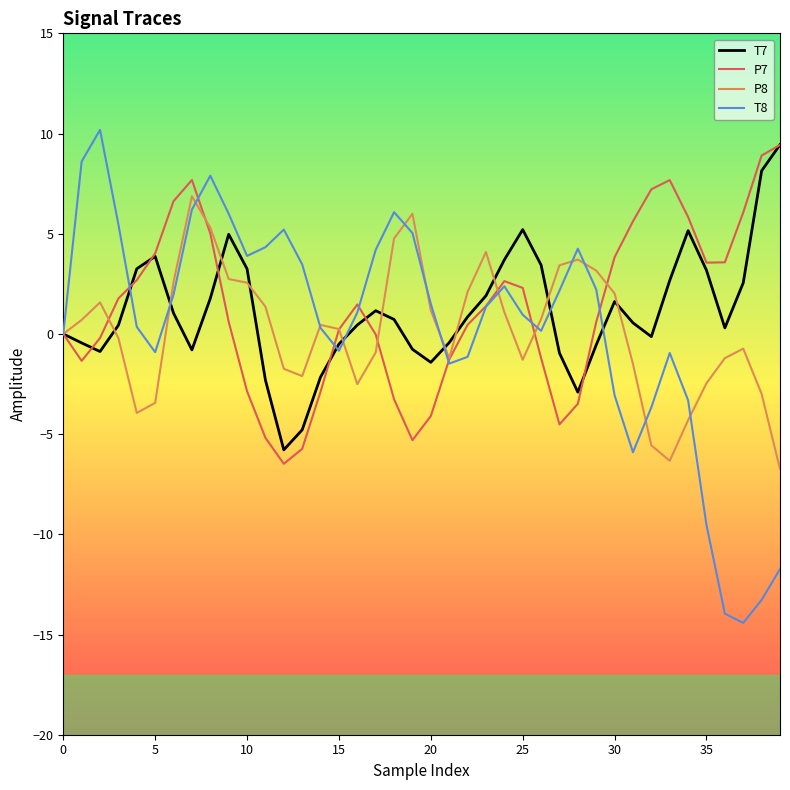

True or false: T7 and T8 intersect in this chart.

True